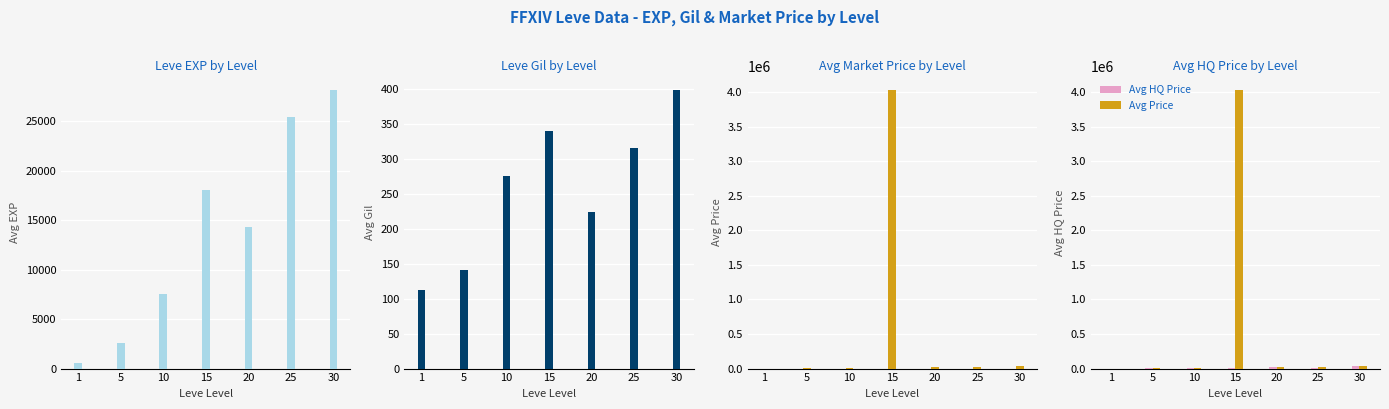

What is the difference between the Avg Price values at 20 and 15?

4008150.2